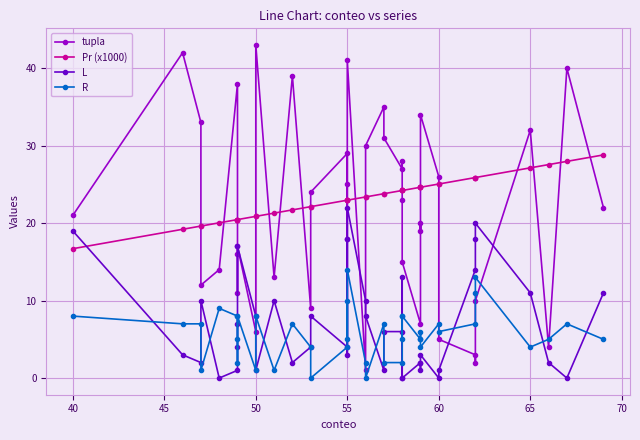

Reading left to right, transcribe all the data shown in this chart.

tupla: 21.0	42.0	33.0	12.0	14.0	38.0	16.0	11.0	17.0	6.0	43.0	13.0	39.0	9.0	24.0	29.0	18.0	25.0	41.0	1.0	30.0	35.0	31.0	27.0	28.0	23.0	15.0	7.0	20.0	19.0	34.0	26.0	5.0	3.0	2.0	10.0	32.0	4.0	40.0	22.0
Pr (x1000): 16.7	19.2	19.6	19.6	20.0	20.5	20.5	20.5	20.5	20.9	20.9	21.3	21.7	22.1	22.1	23.0	23.0	23.0	23.0	23.4	23.4	23.8	23.8	24.2	24.2	24.2	24.2	24.6	24.6	24.6	24.6	25.1	25.1	25.9	25.9	25.9	27.1	27.6	28.0	28.8
L: 19.0	3.0	2.0	10.0	0.0	1.0	4.0	7.0	17.0	8.0	1.0	10.0	2.0	4.0	8.0	4.0	18.0	3.0	22.0	10.0	8.0	1.0	6.0	6.0	0.0	13.0	0.0	2.0	1.0	2.0	3.0	0.0	1.0	14.0	18.0	20.0	11.0	2.0	0.0	11.0
R: 8.0	7.0	7.0	1.0	9.0	8.0	5.0	2.0	8.0	1.0	8.0	1.0	7.0	4.0	0.0	4.0	10.0	5.0	14.0	2.0	0.0	7.0	2.0	2.0	8.0	5.0	8.0	5.0	6.0	5.0	4.0	7.0	6.0	7.0	11.0	13.0	4.0	5.0	7.0	5.0